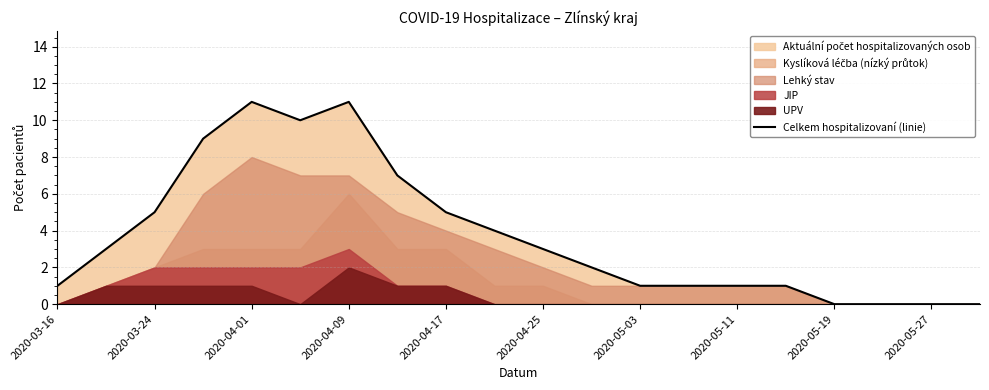

Is it true that Celkem hospitalizovaní (linie) equals 1 at 2020-05-03?

True